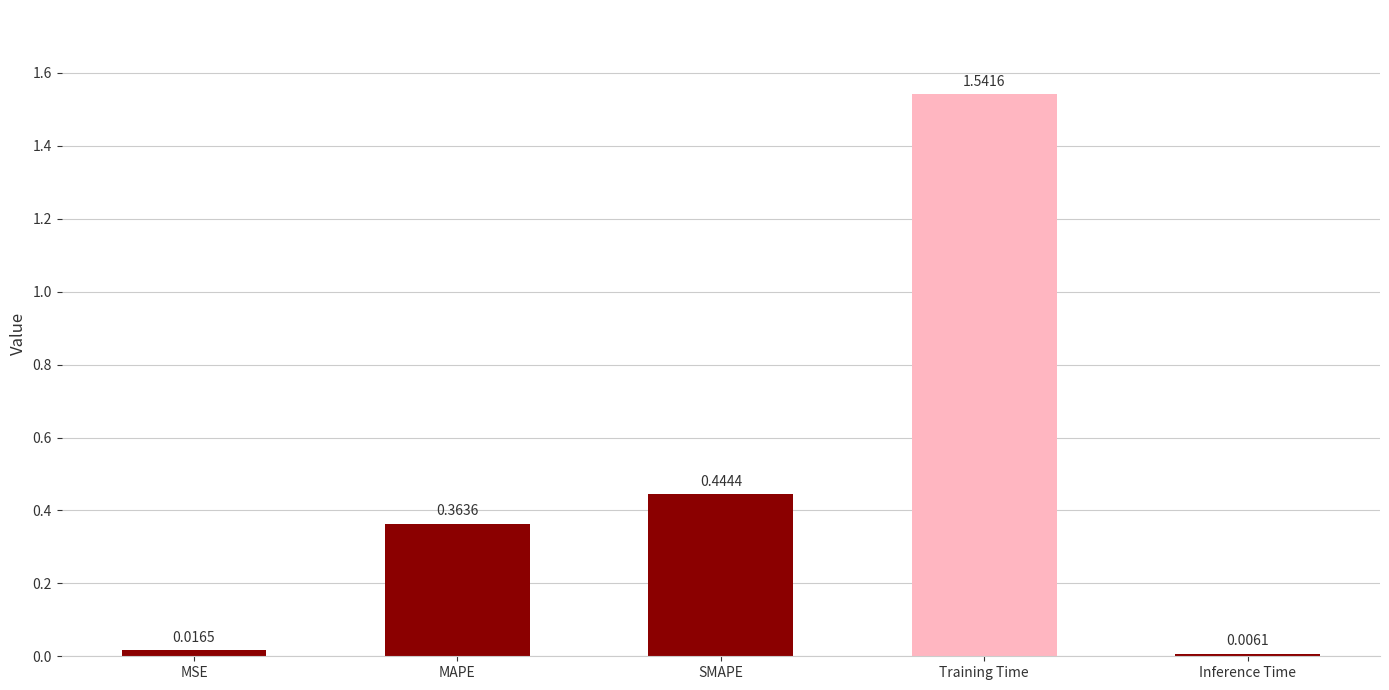

What is the sum of all values?

2.4